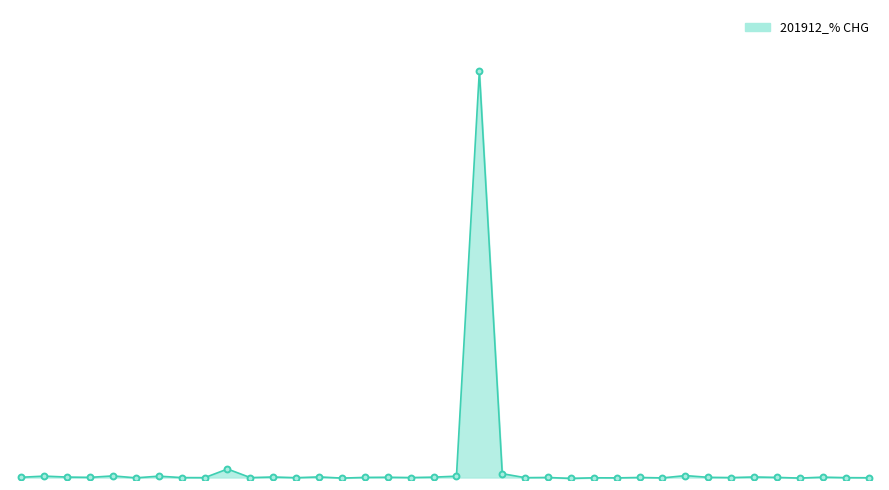

Does the chart have visible grid lines?

No